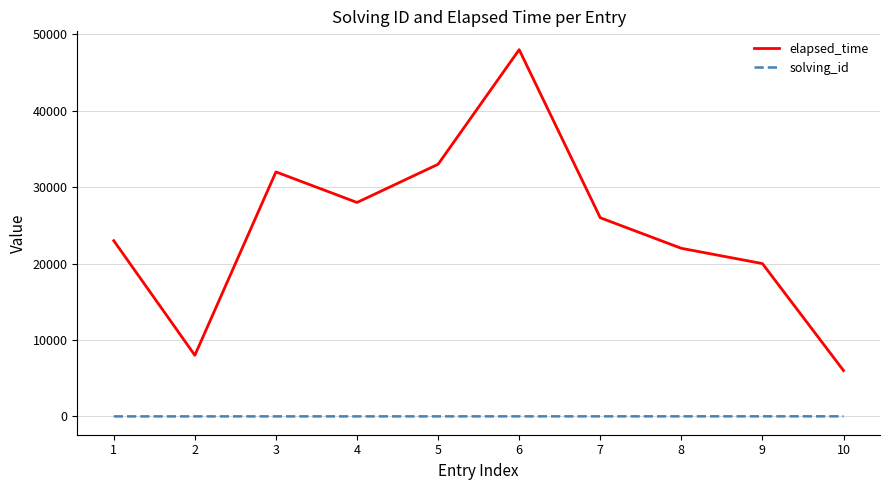

Is it true that elapsed_time equals 32000 at 3?

True